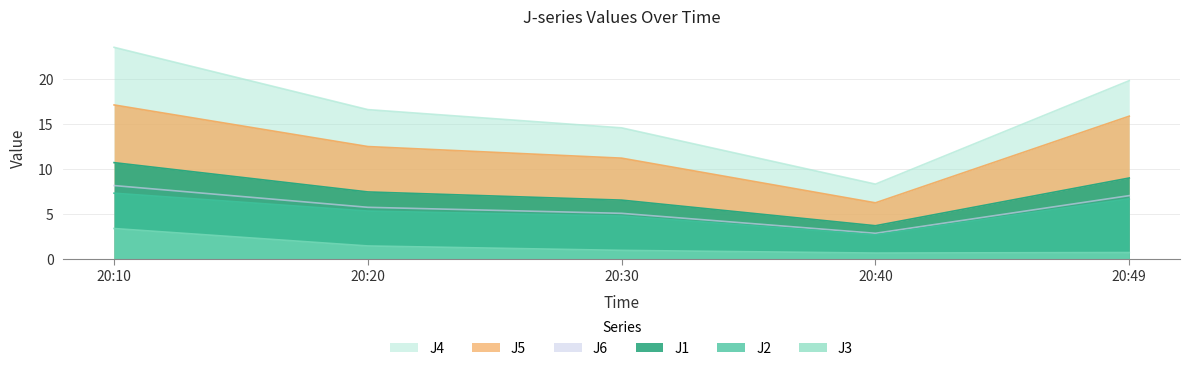

Reading left to right, list all the values displayed in this chart.

J1: 10.7	7.5	6.6	3.7	9.0
J2: 7.3	5.3	4.8	2.7	6.7
J3: 3.4	1.5	1.0	0.7	0.7
J4: 23.6	16.6	14.6	8.3	19.9
J5: 17.1	12.5	11.2	6.3	15.9
J6: 8.2	5.8	5.1	2.9	7.1